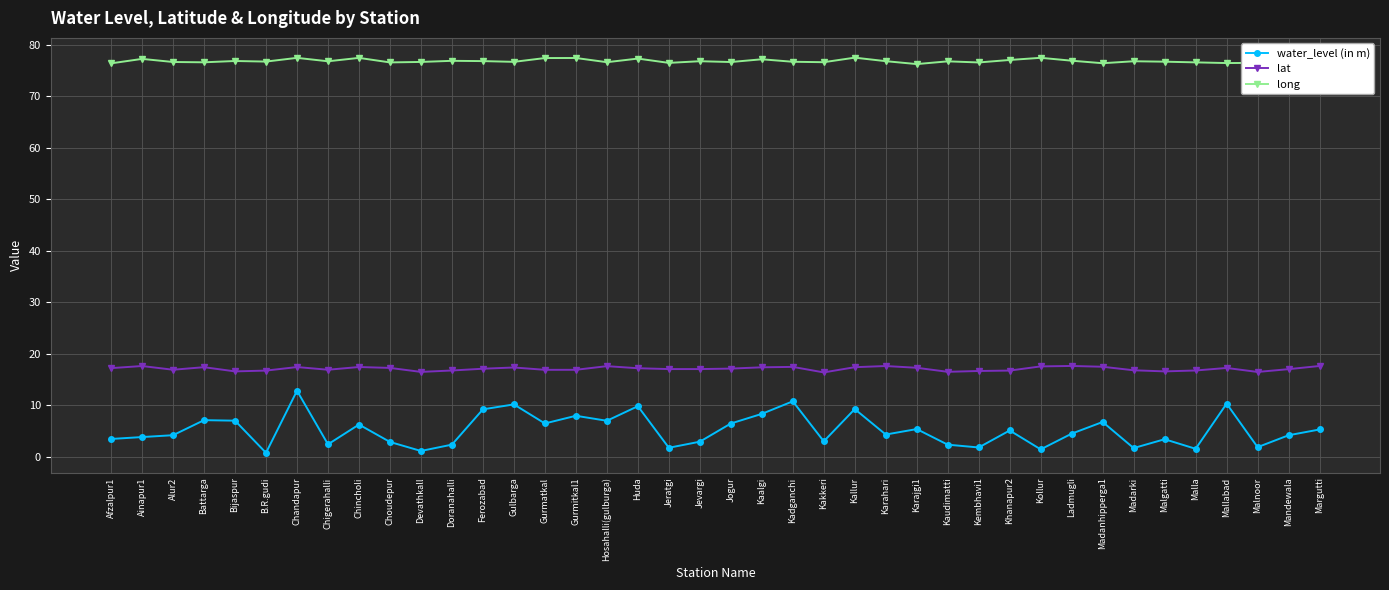

What is the approximate value of long at Kadganchi?

76.7